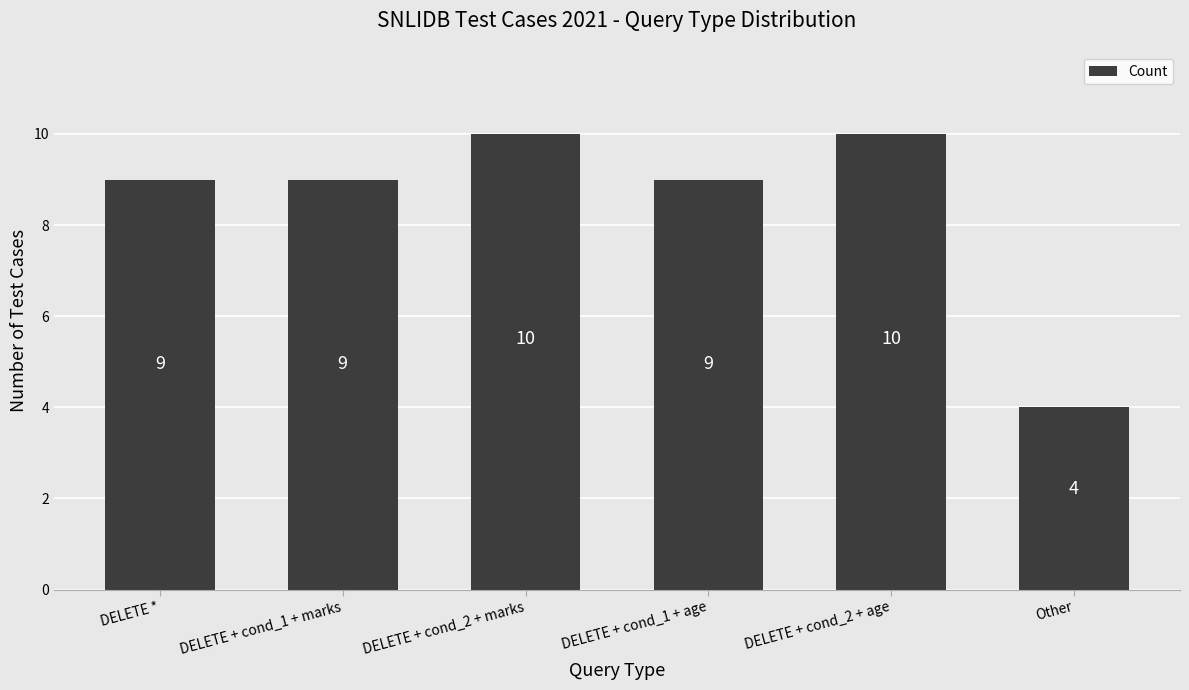

Count the values in the range 9 to 10.

5